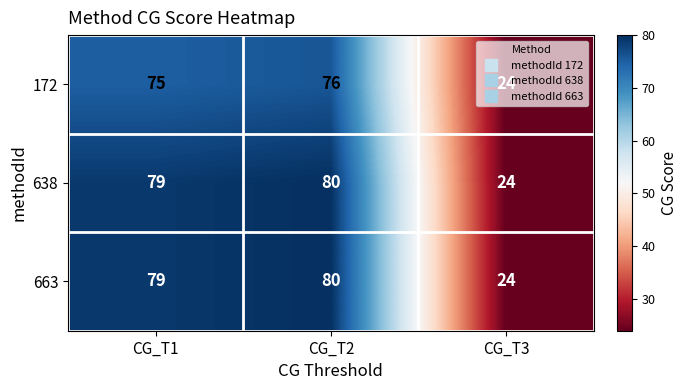

What is the minimum value for 172?

24